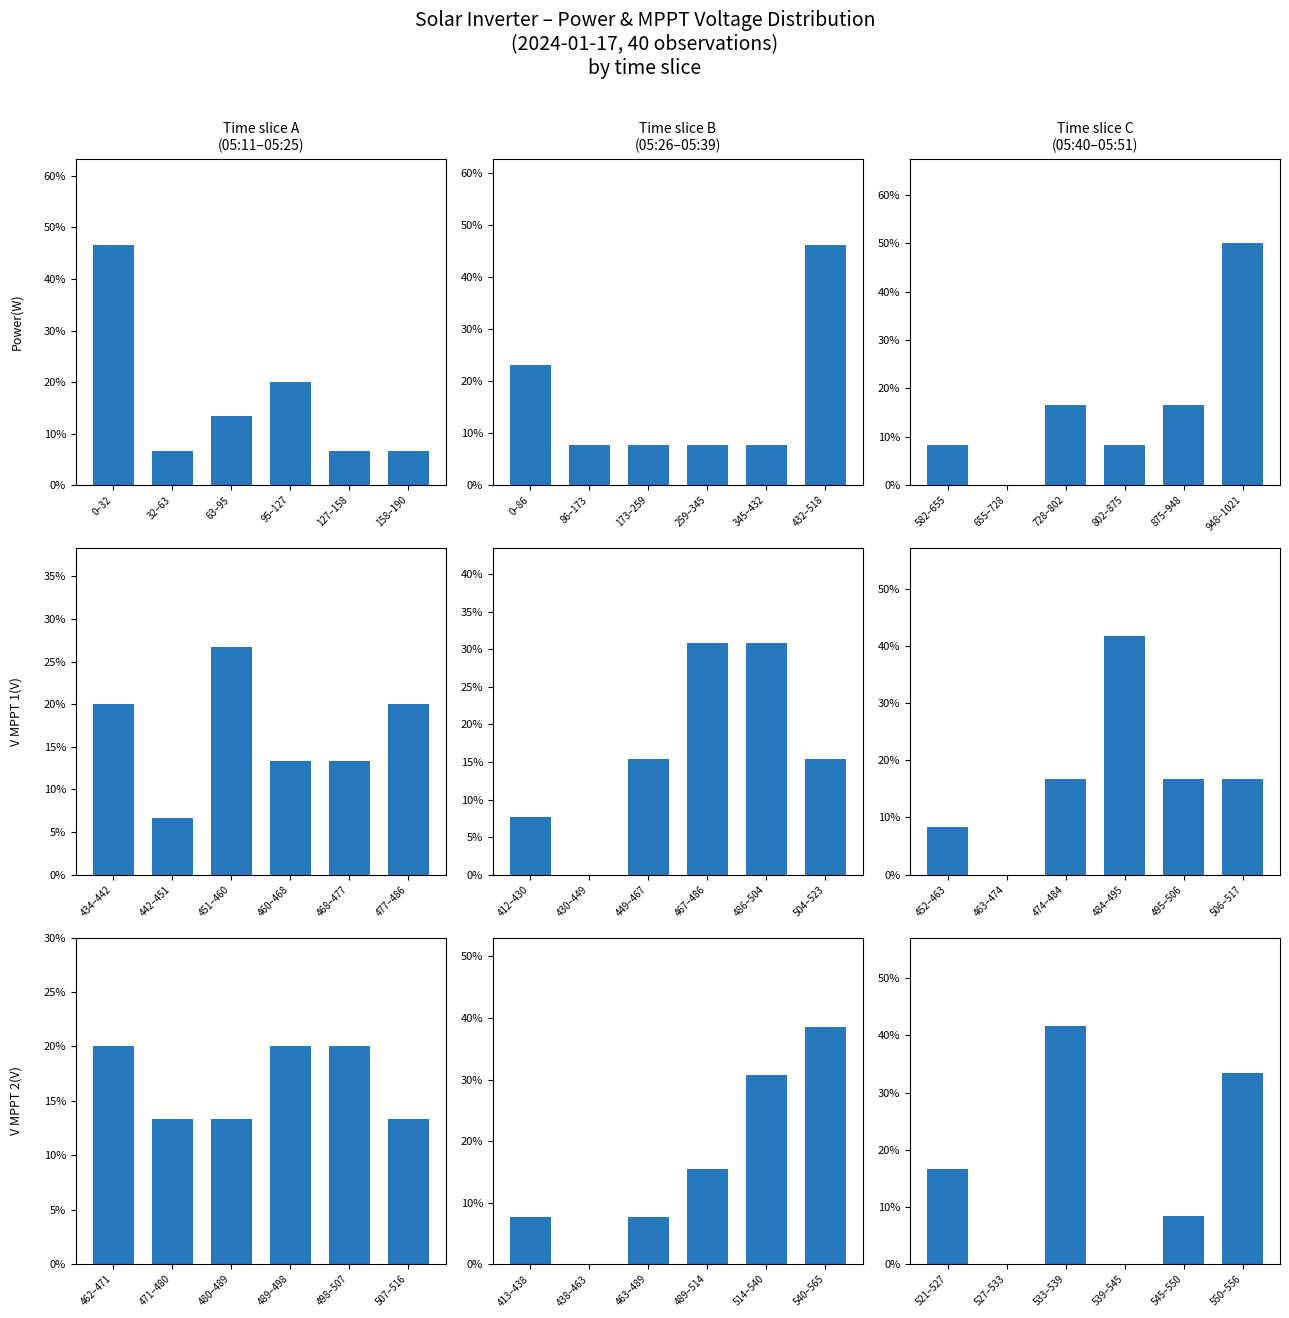

Does the chart contain stacked bars?

No